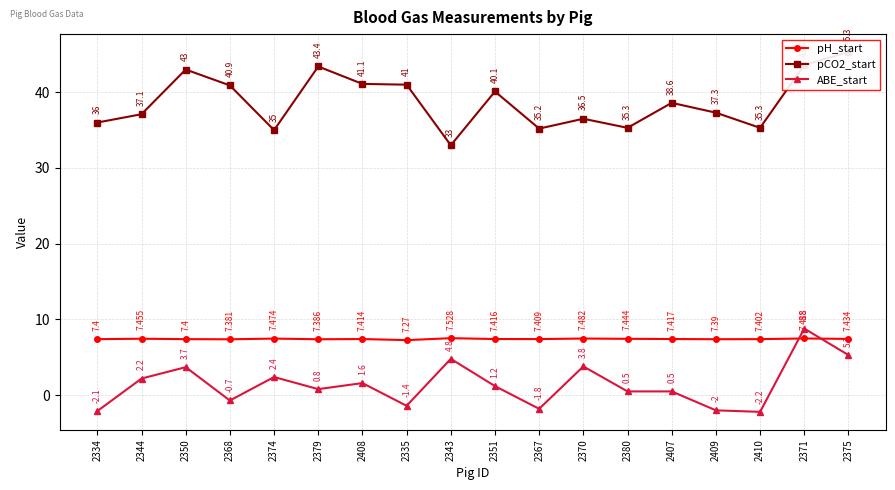

Rank the series by their average value, from highest to lowest.

pCO2_start, pH_start, ABE_start